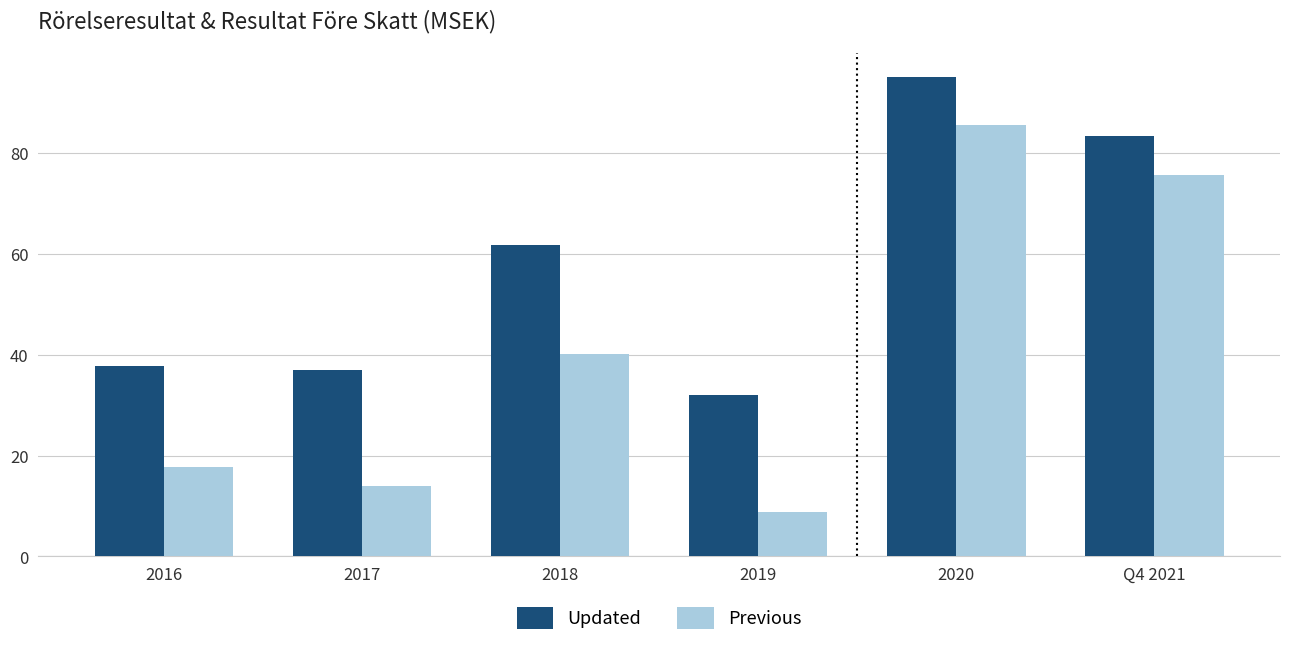

Which series has the widest spread of values?

Previous